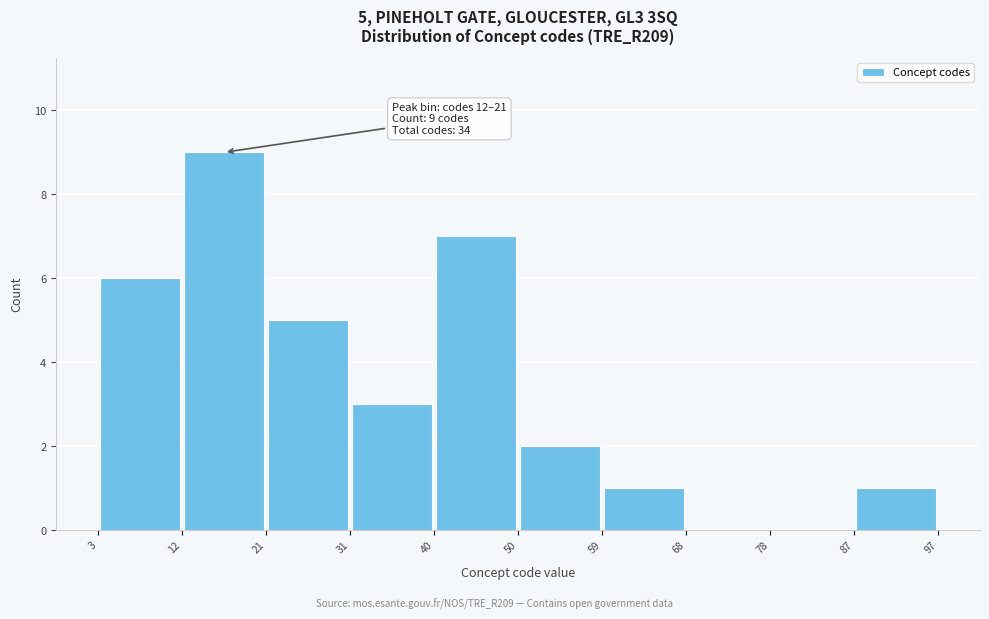

Which range on the x-axis has the tallest bar?

12 to 21